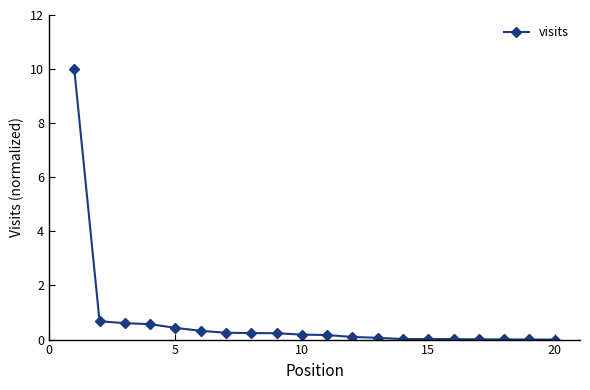

What is the greatest value displayed?

10.0